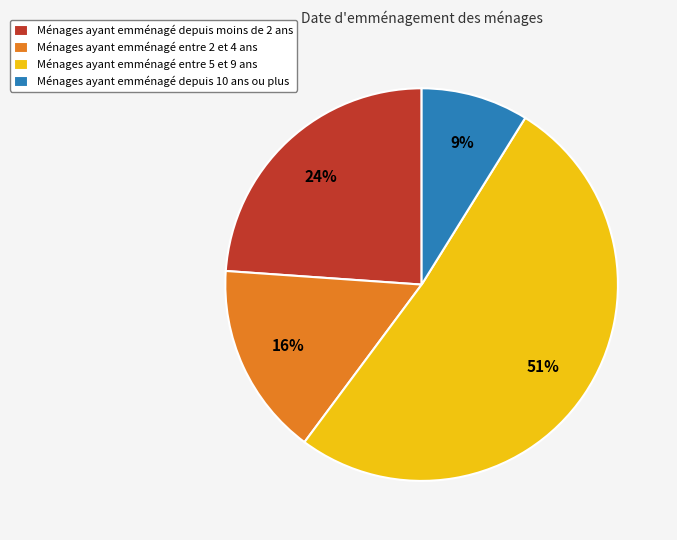

Between Ménages ayant emménagé depuis 10 ans ou plus and Ménages ayant emménagé entre 5 et 9 ans, which is larger?

Ménages ayant emménagé entre 5 et 9 ans